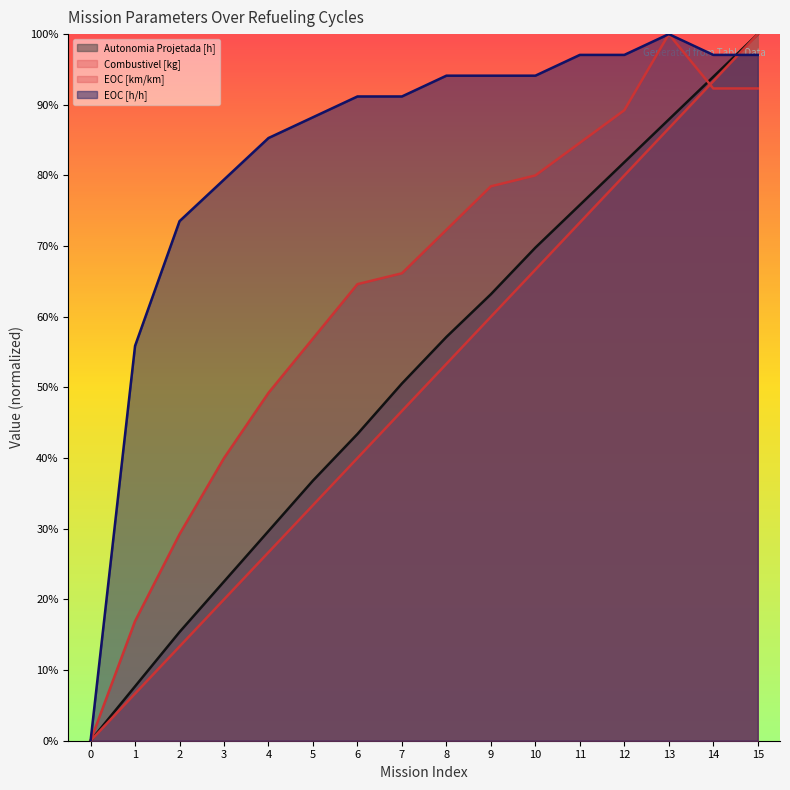

What is the sum of all EOC [h/h] values?

13.4